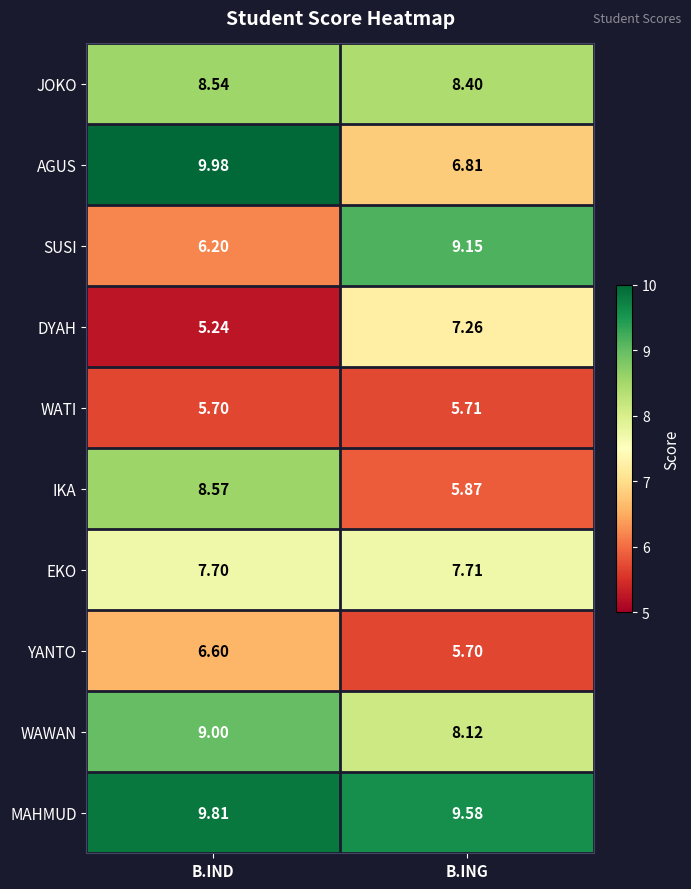

List the series in order of their peak value, highest first.

AGUS, MAHMUD, SUSI, WAWAN, IKA, JOKO, EKO, DYAH, YANTO, WATI